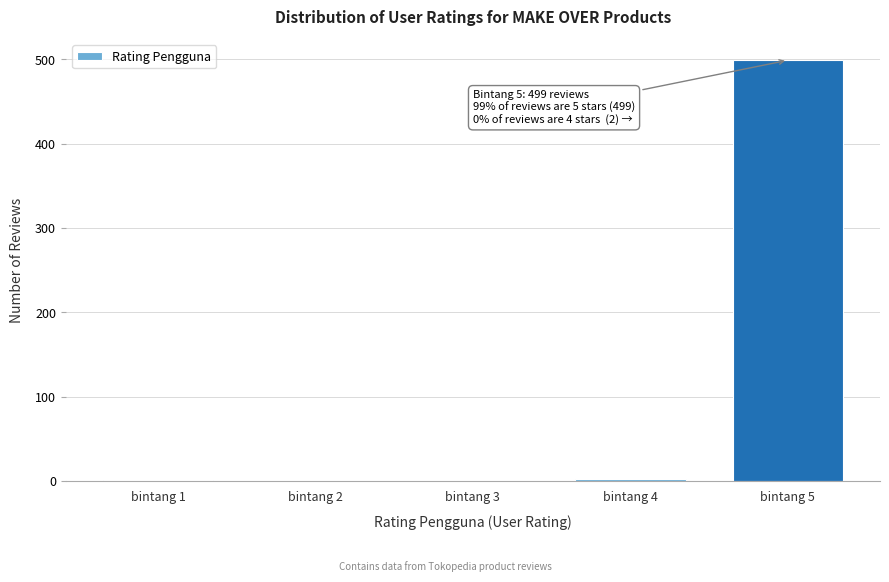

The value at bintang 2 is 177. True or false?

False